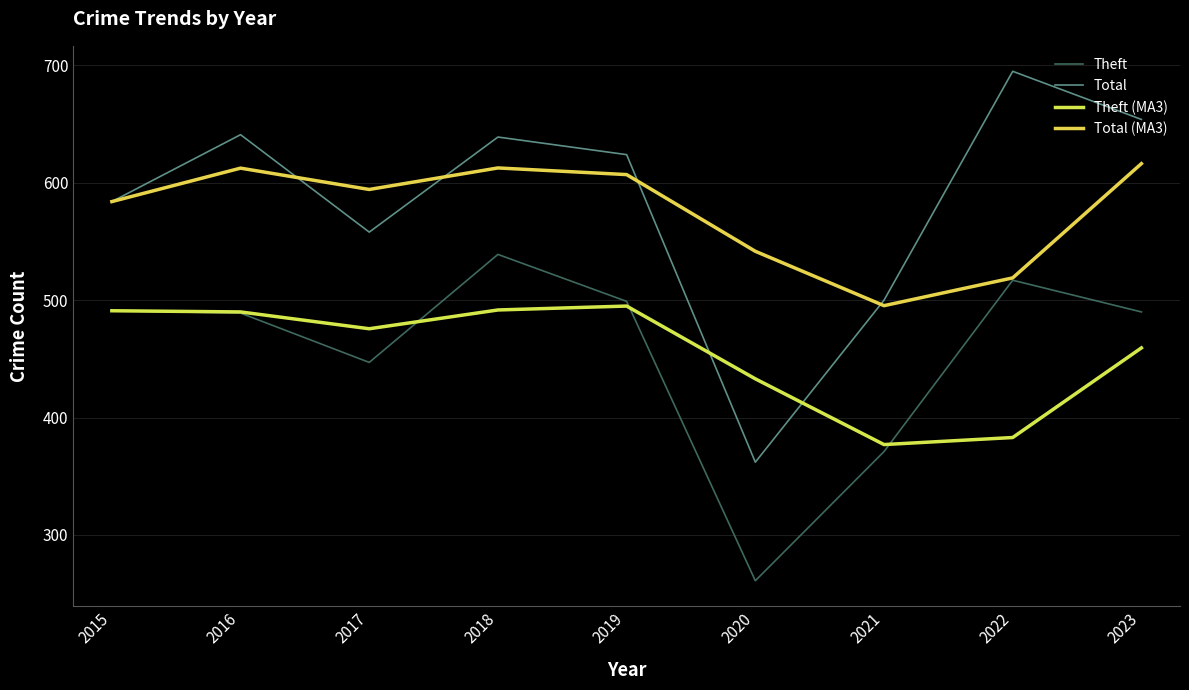

At which label does Total first exceed 624?

2016